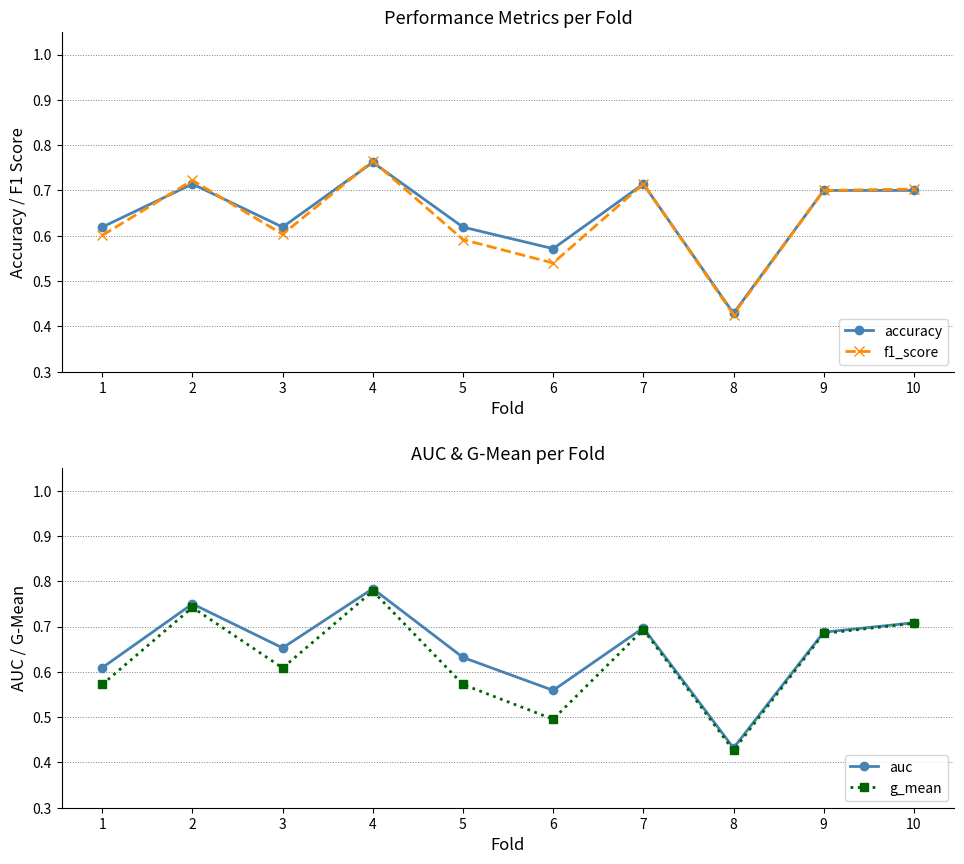

After their last crossing, which series has the higher values: f1_score or accuracy?

accuracy